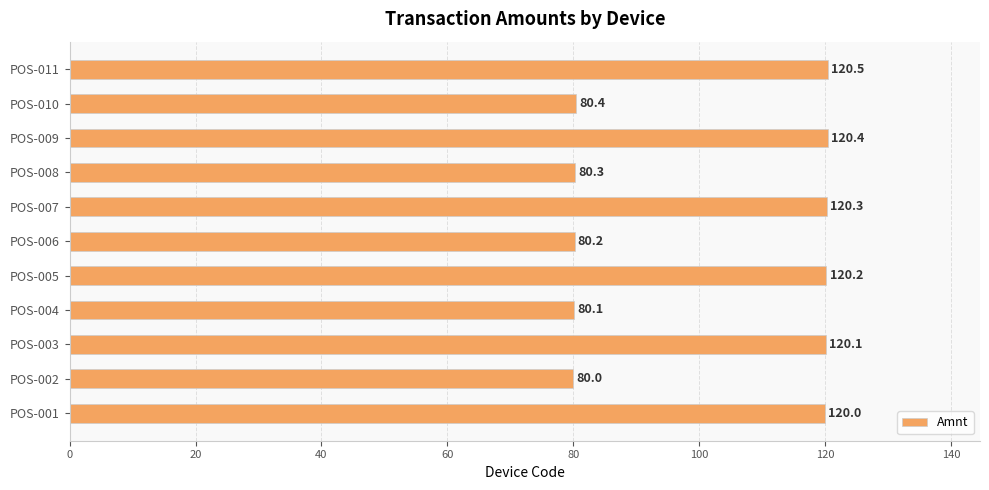

At which category does the chart reach its peak across all series?

POS-011